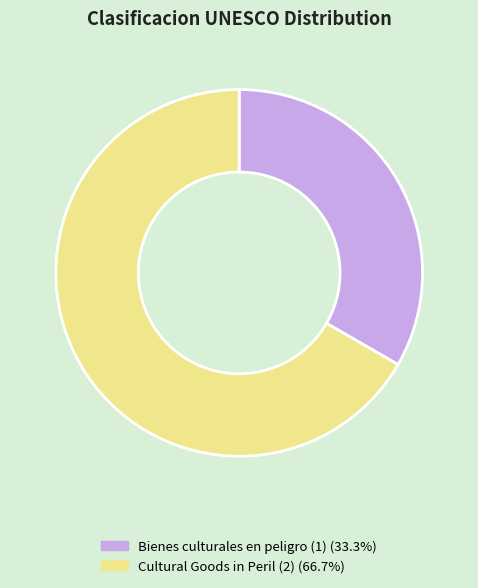

Combined, do Bienes culturales en peligro (1) and Cultural Goods in Peril (2) account for over 50%?

Yes